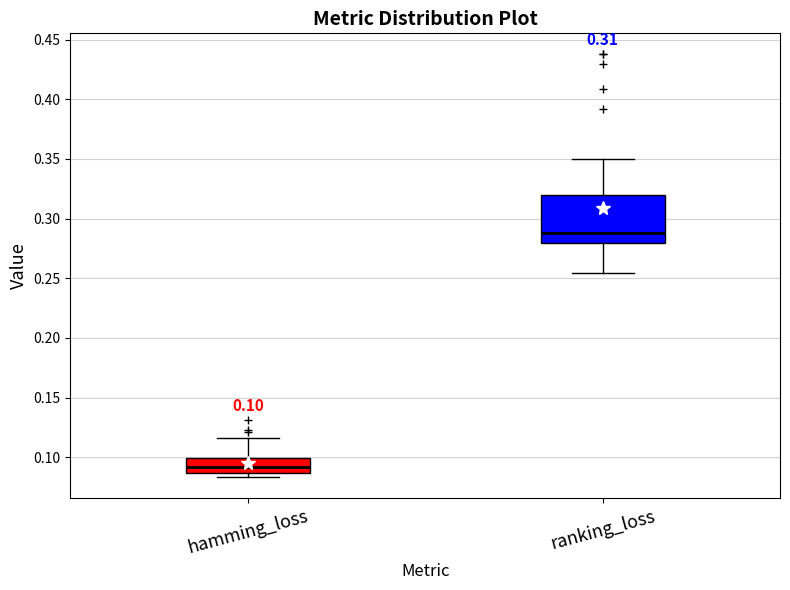

Which box has the highest median line?

ranking_loss